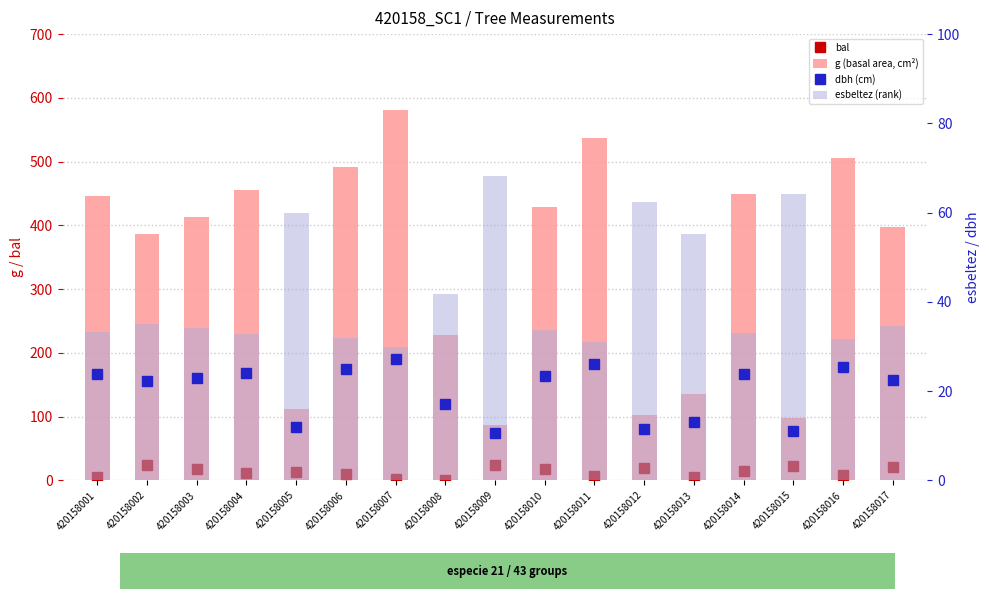

What is the sum of all dbh (cm) values?

341.8